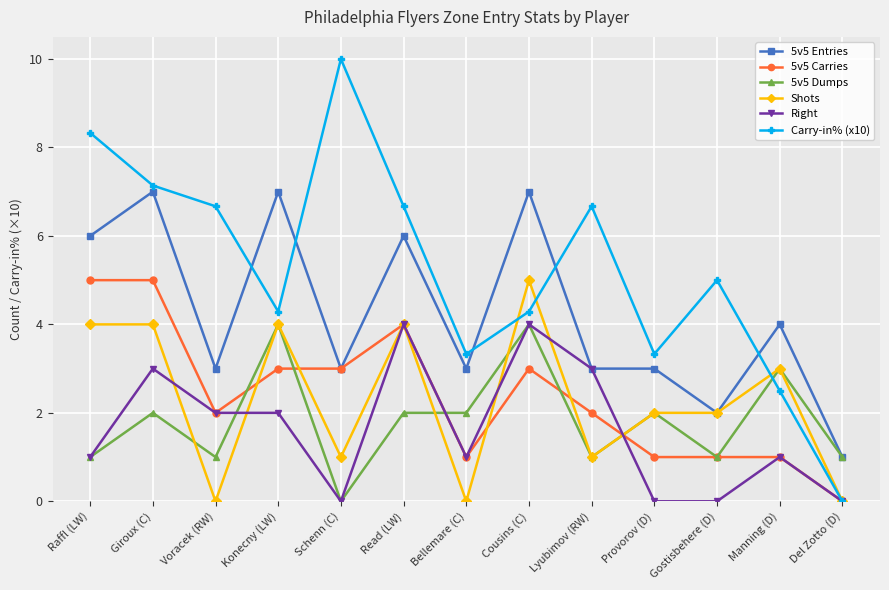

How many distinct data groups are displayed?

6